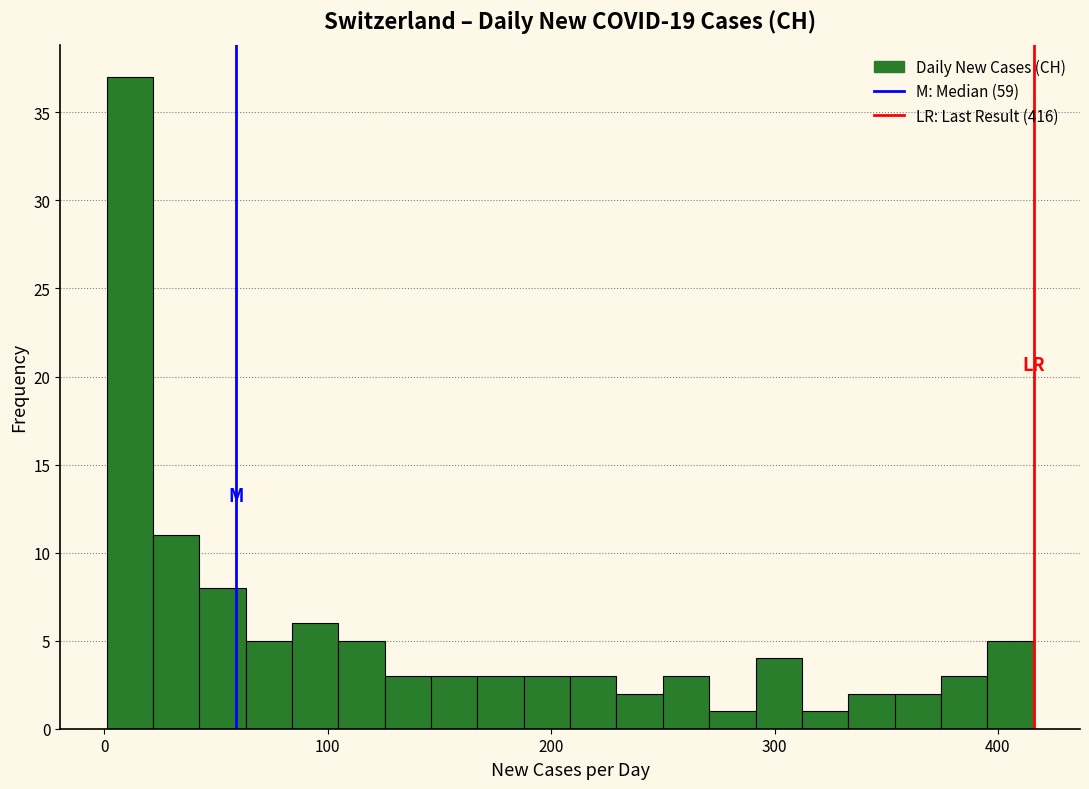

Read against the x-axis, roughly where is the centre of the tallest bar?

10